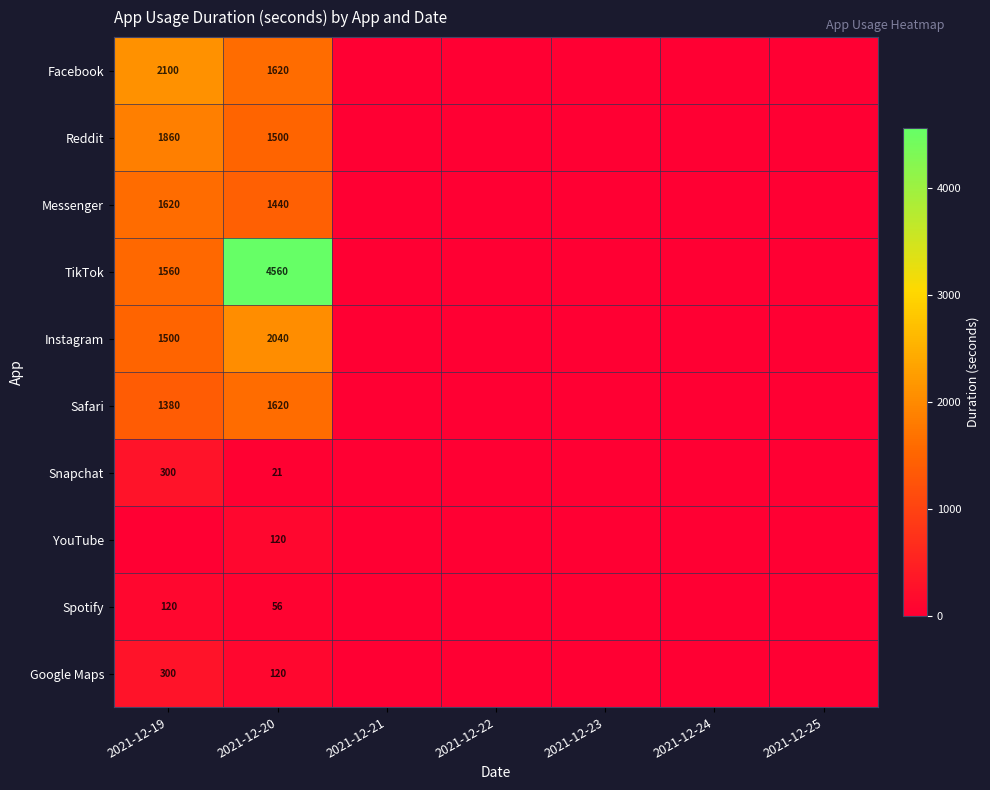

At which category is the sum across all series the highest?

2021-12-20